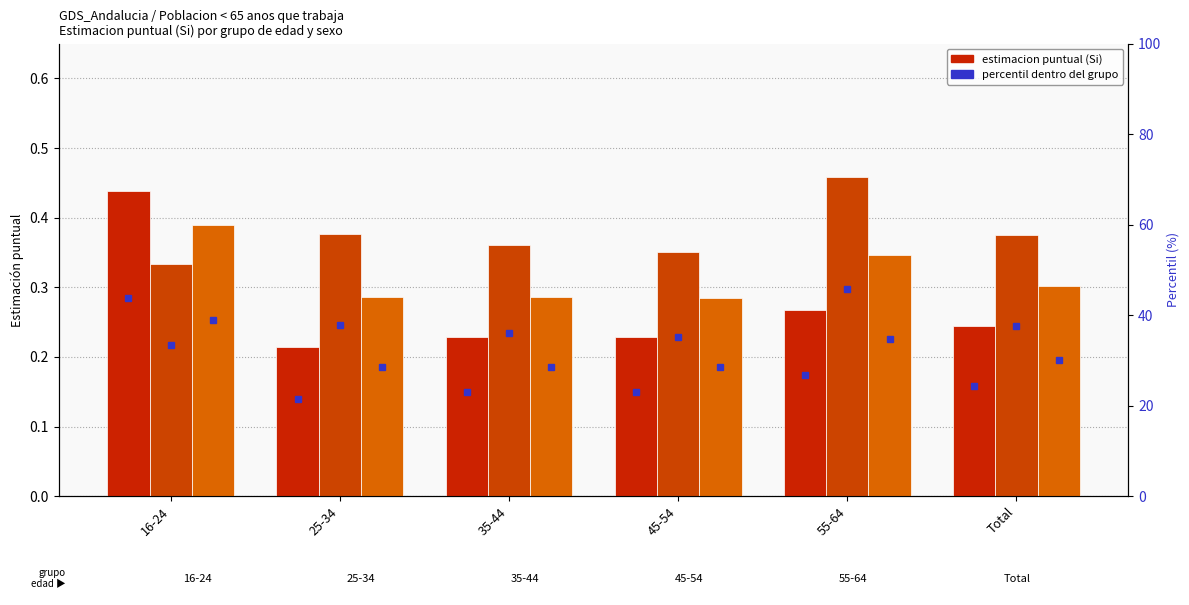

Where is Hombre nearest to the value 0?

25-34